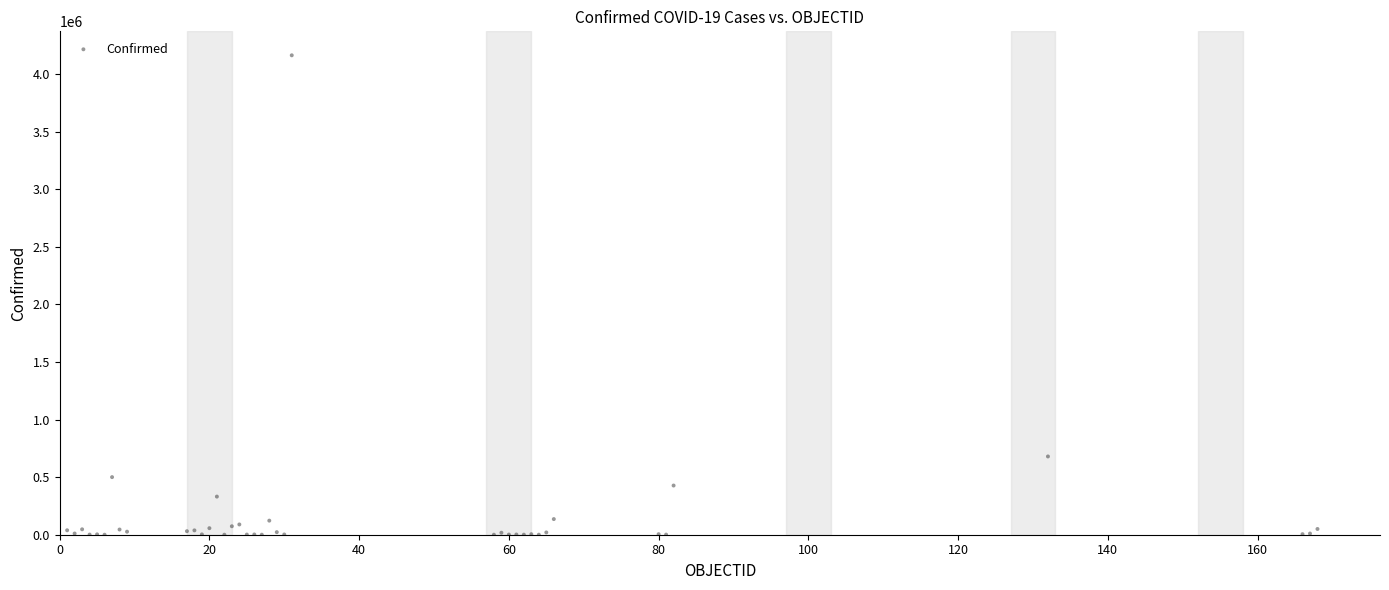

What Y value in the scatter plot is closest to 2081084?

679513